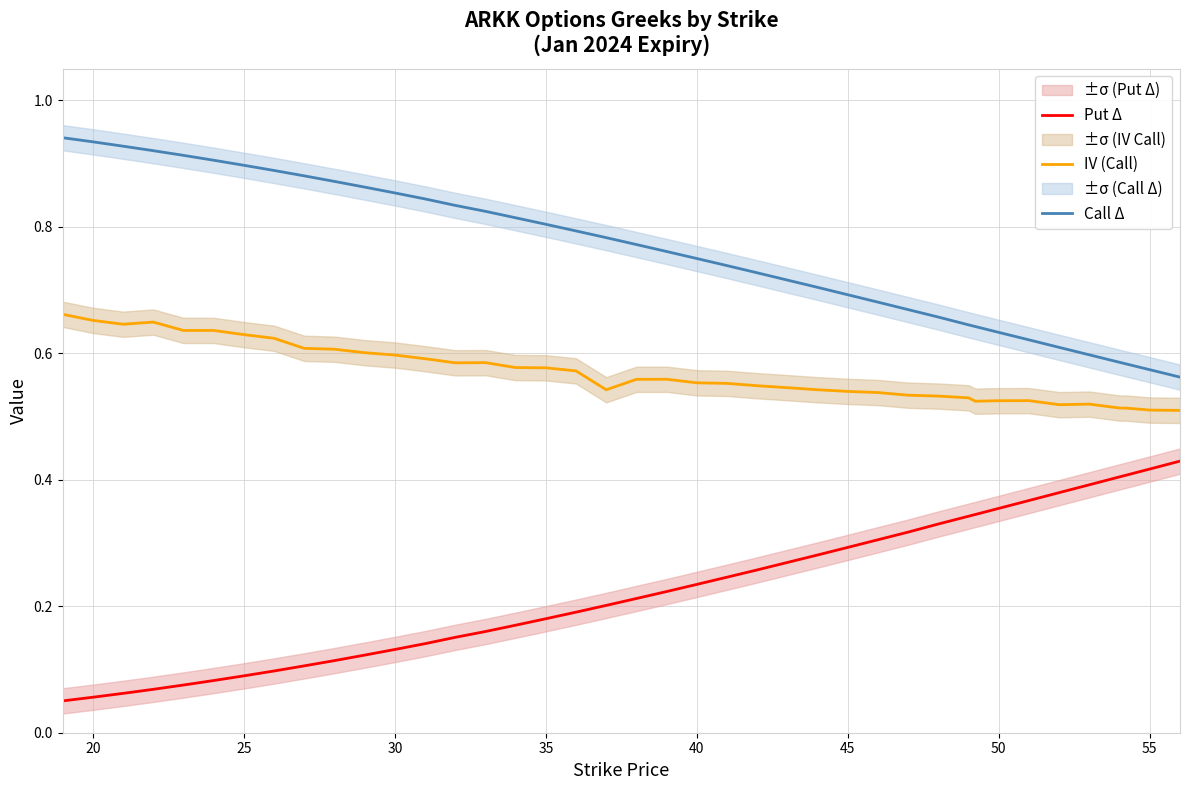

The Put Δ series shows 0.1 at 40. True or false?

False